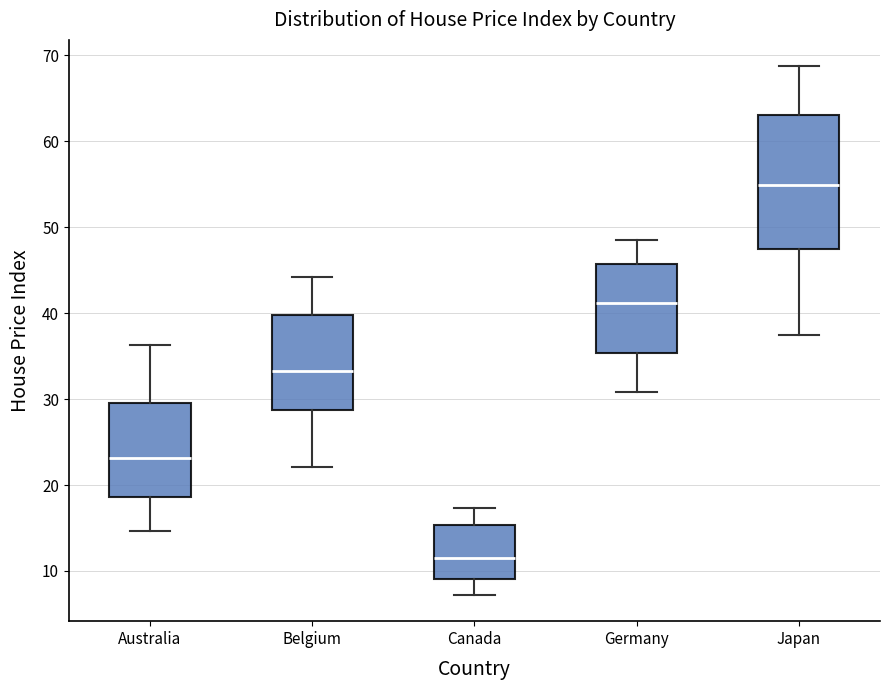

Reading left to right, read every box against the y-axis: the position of its median line, the range the box covers, and the ends of its whiskers. The values are not printed on the chart, so give them approximately, as read against the axis.

Australia: median 23, box 19 to 30, whiskers 15 to 36
Belgium: median 33, box 29 to 40, whiskers 22 to 44
Canada: median 12, box 9 to 15, whiskers 7 to 17
Germany: median 41, box 35 to 46, whiskers 31 to 48
Japan: median 55, box 47 to 63, whiskers 37 to 69